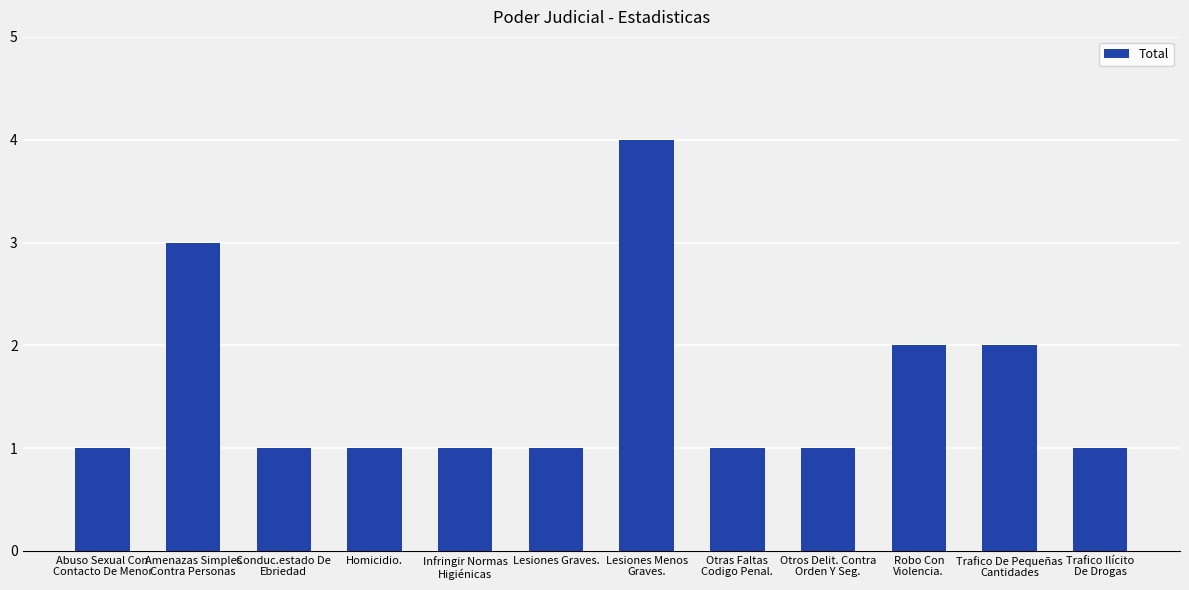

The chart shows a value of 0 at Trafico Ilícito
De Drogas. True or false?

False